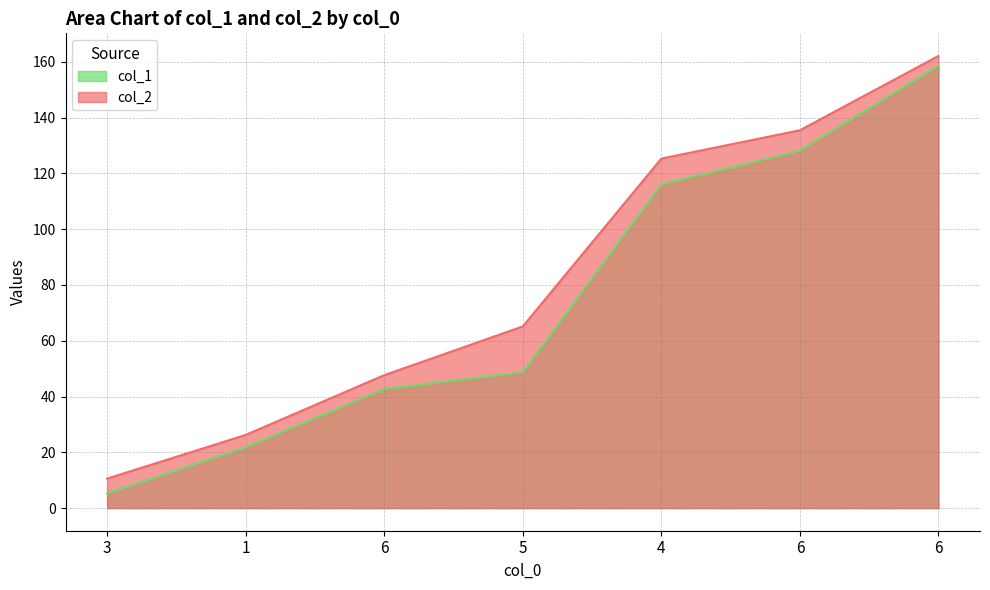

Which has a higher value, 6 or 6?

6